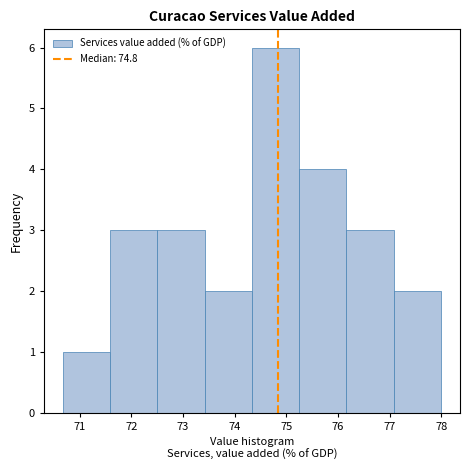

Reading left to right, list every bar in this chart as the range it spans on the x-axis followed by its height. Neither the bar edges nor the heights are printed on the chart, so give them approximately, as read against the axes.

70.7 to 71.6: 1
71.6 to 72.5: 3
72.5 to 73.4: 3
73.4 to 74.3: 2
74.3 to 75.3: 6
75.3 to 76.2: 4
76.2 to 77.1: 3
77.1 to 78.0: 2